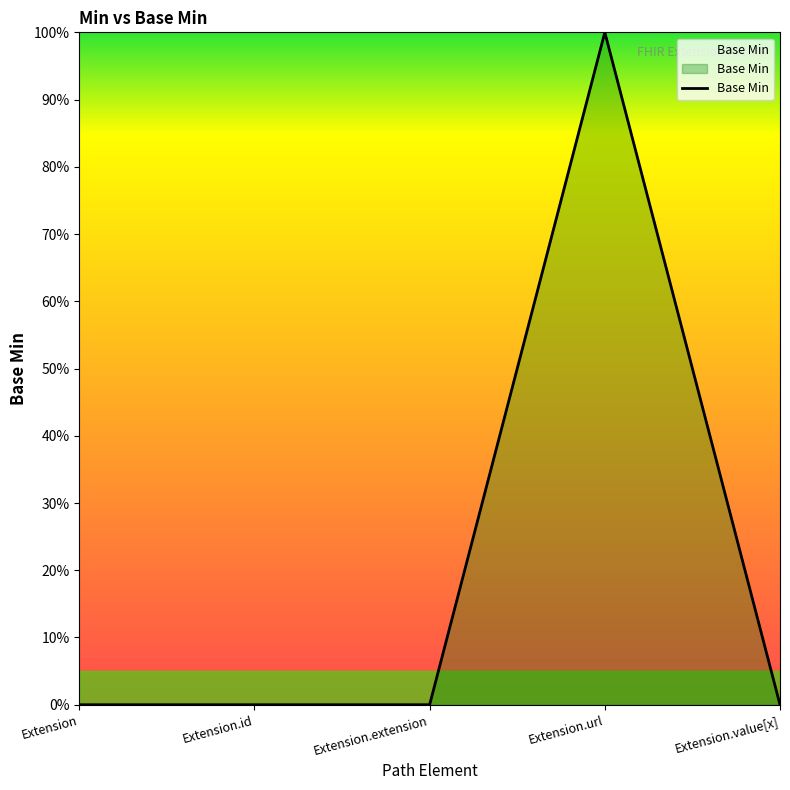

Is this an area chart (filled region under the line)?

Yes